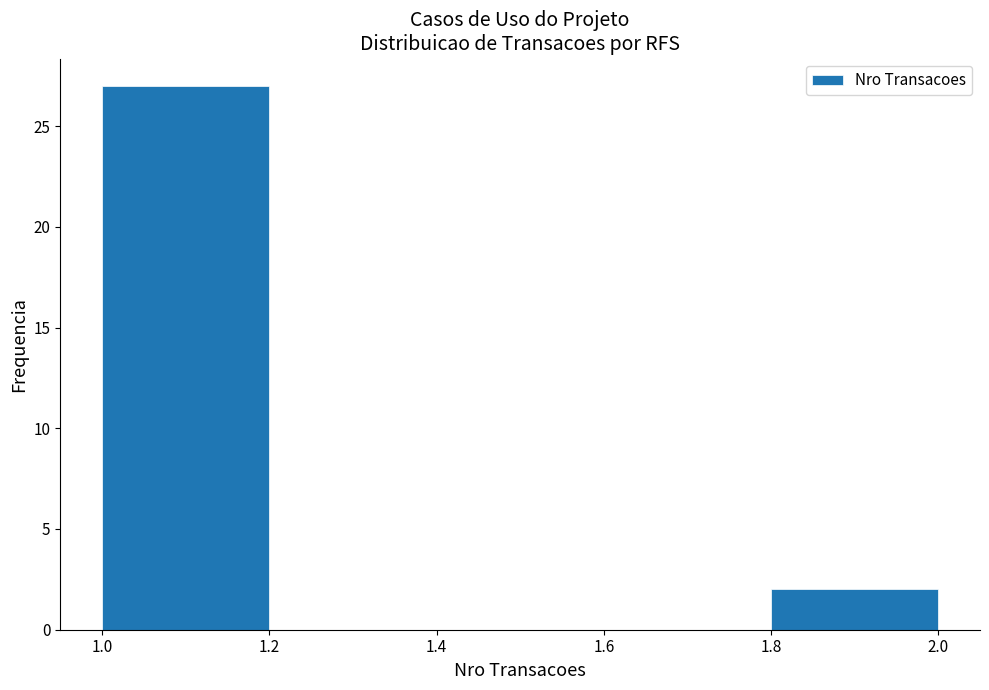

Reading left to right, list every bar in this chart as the range it spans on the x-axis followed by its height. The values are not printed on the chart, so give them approximately, as read against the axis.

1.0 to 1.2: 27
1.2 to 1.4: 0
1.4 to 1.6: 0
1.6 to 1.8: 0
1.8 to 2.0: 2